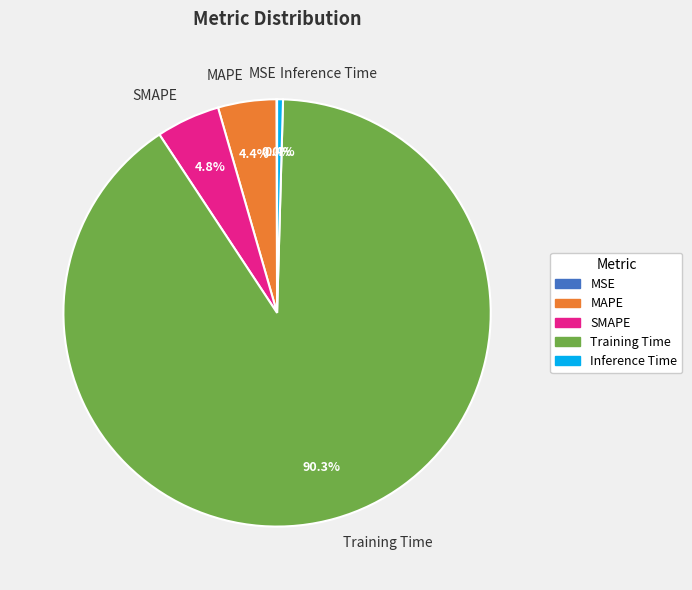

To the nearest percent, what is the combined percentage of MAPE and Inference Time?

5%